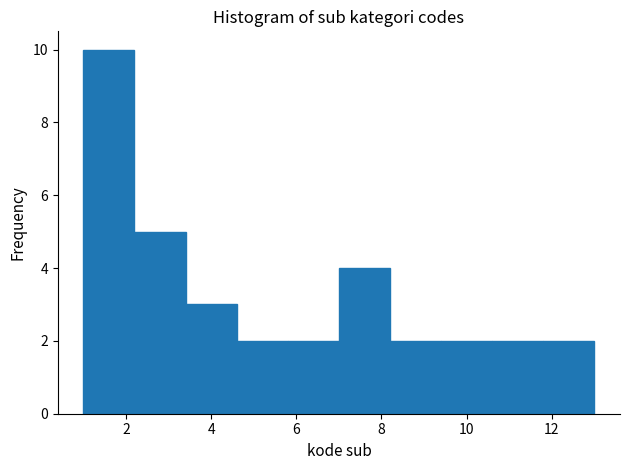

Reading left to right, transcribe this chart: for each bar, give the range it covers on the x-axis and its height. The values are not printed on the chart, so give them approximately, as read against the axis.

1.0 to 2.2: 10
2.2 to 3.4: 5
3.4 to 4.6: 3
4.6 to 5.8: 2
5.8 to 7.0: 2
7.0 to 8.2: 4
8.2 to 9.4: 2
9.4 to 10.6: 2
10.6 to 11.8: 2
11.8 to 13.0: 2